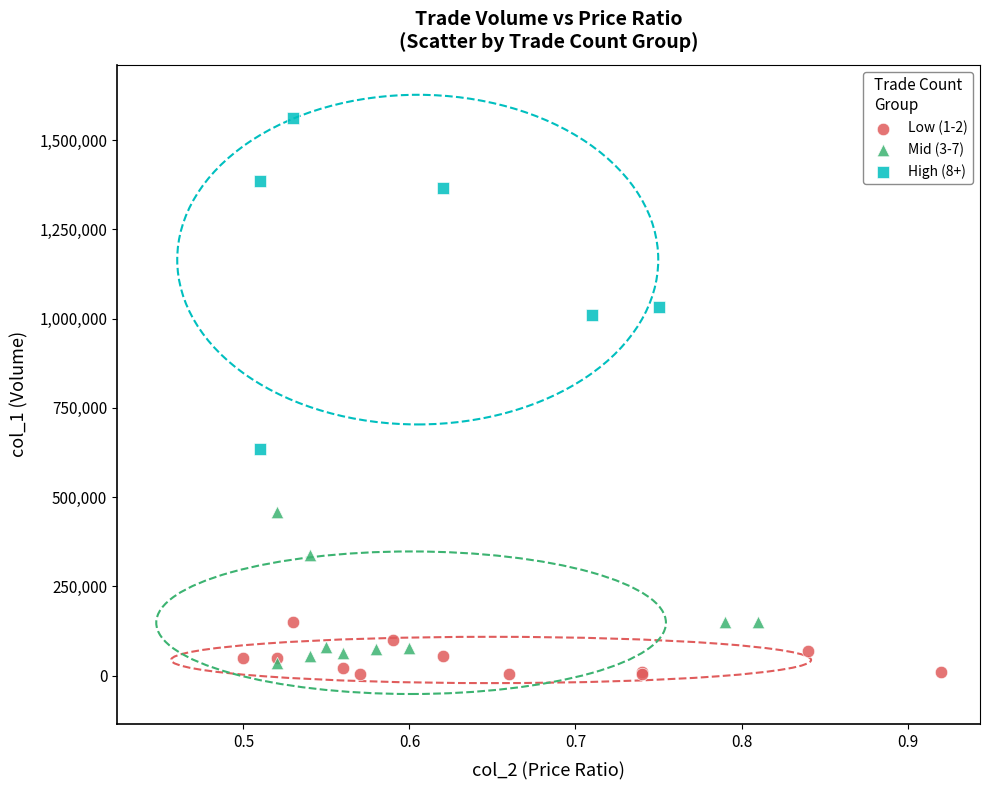

Which series reaches the maximum Y coordinate?

High (8+)